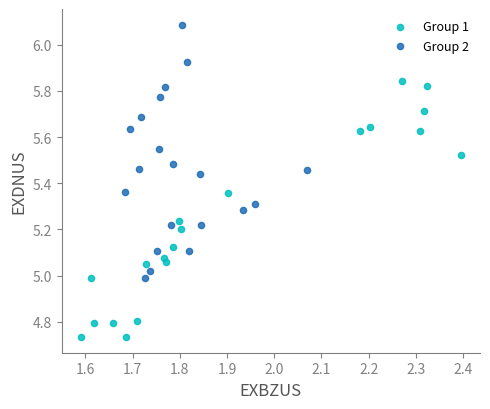

Which series contains the highest Y value?

Group 2